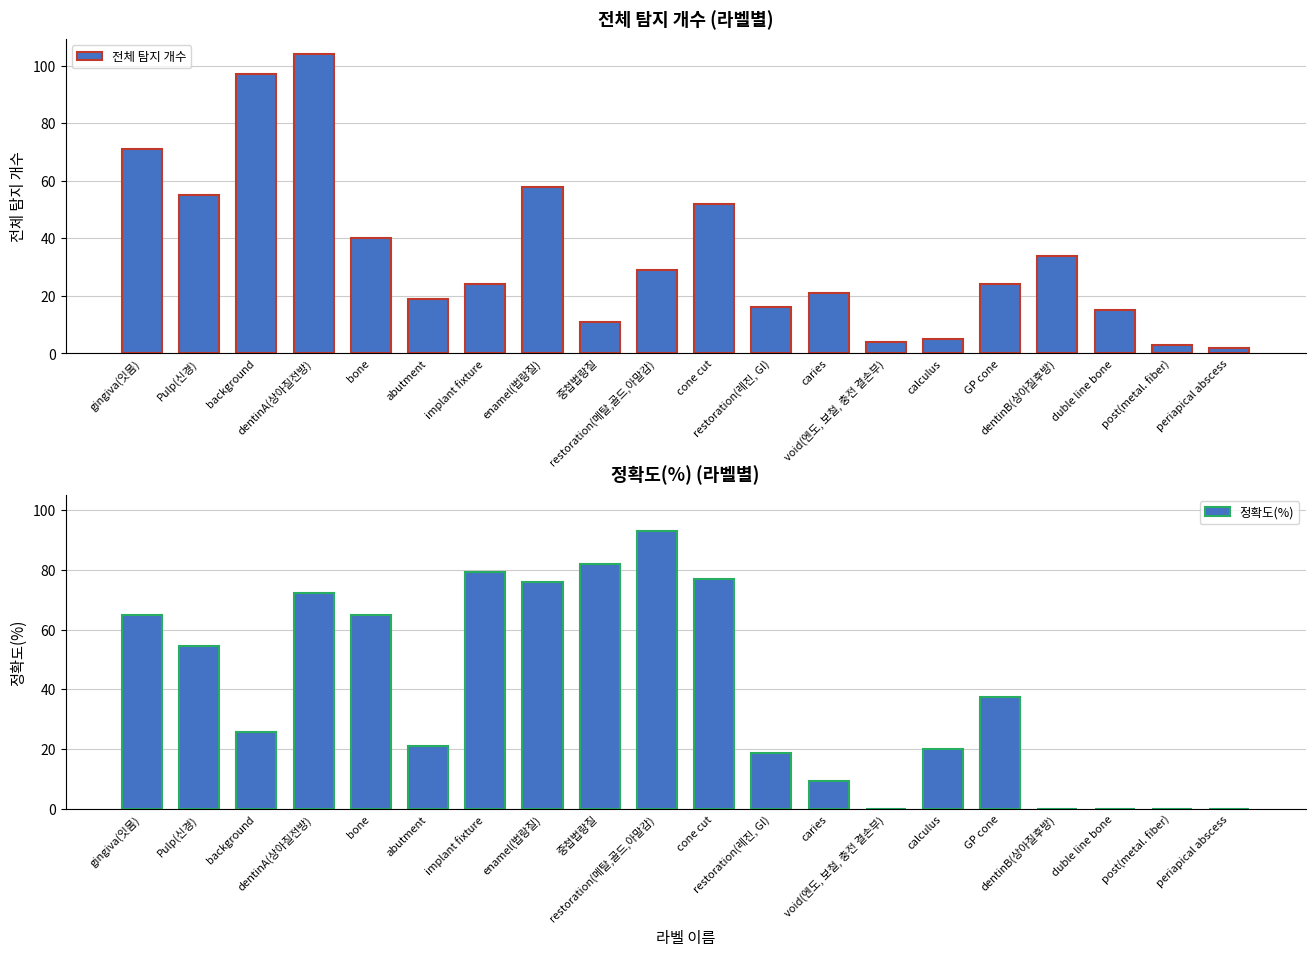

Is it true that 정확도(%) equals 126.3 at implant fixture?

False